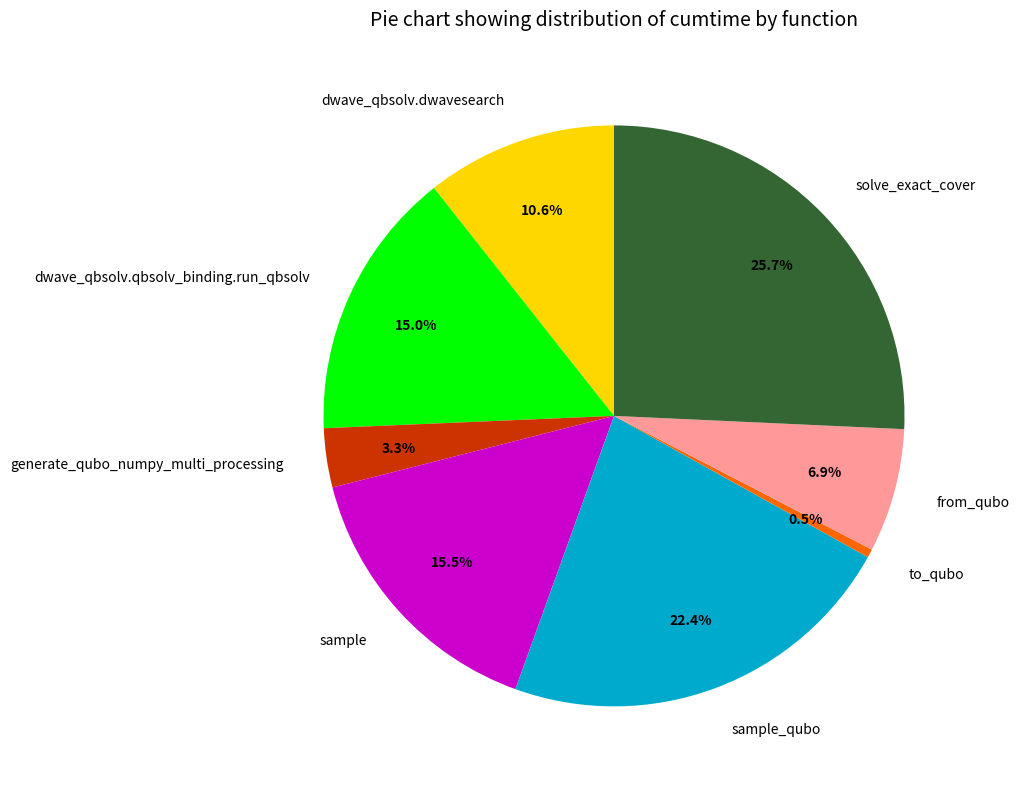

Between generate_qubo_numpy_multi_processing and to_qubo, which is larger?

generate_qubo_numpy_multi_processing